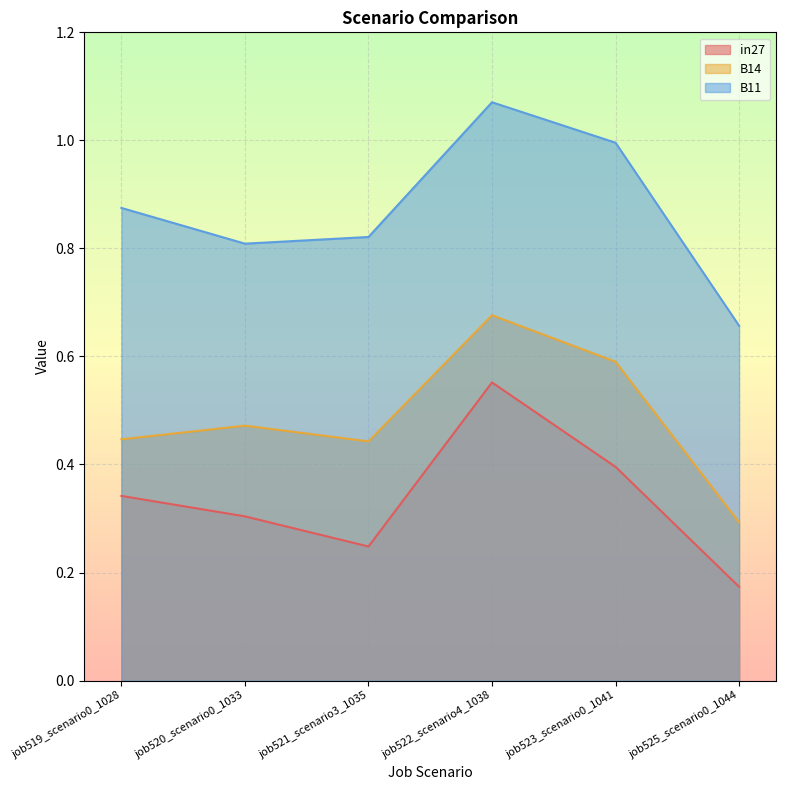

Is it true that B14 equals 0.6 at job521_scenario3_1035?

False